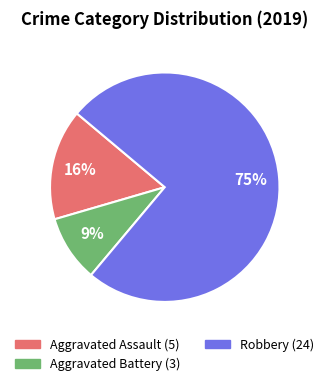

Is there any slice that represents more than half of the pie?

Yes